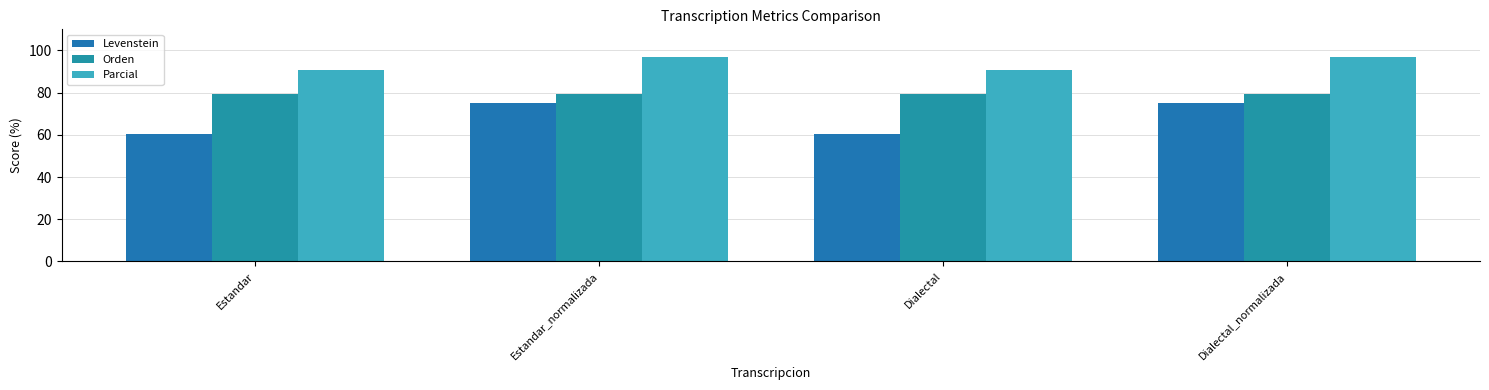

Are the bars horizontal?

No